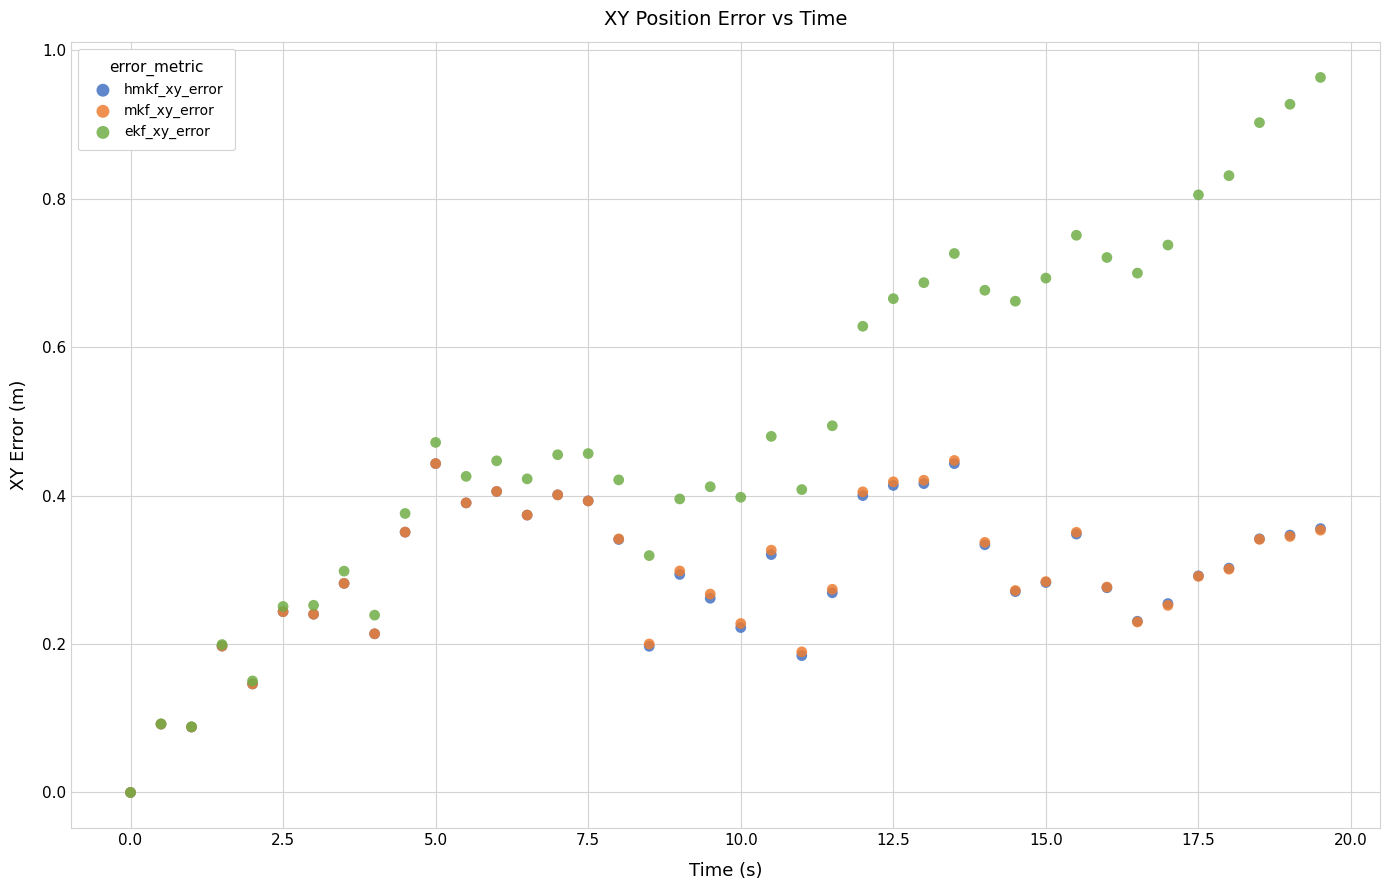

Which series has the widest spread of Y values?

ekf_xy_error